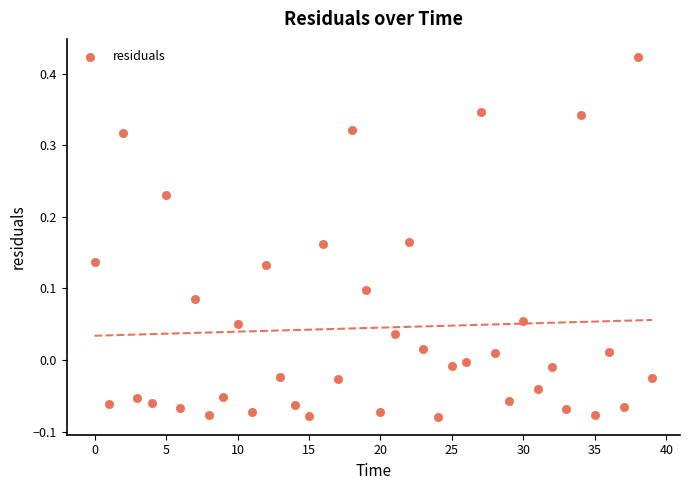

What is the range of Y values (max minus min)?

0.5